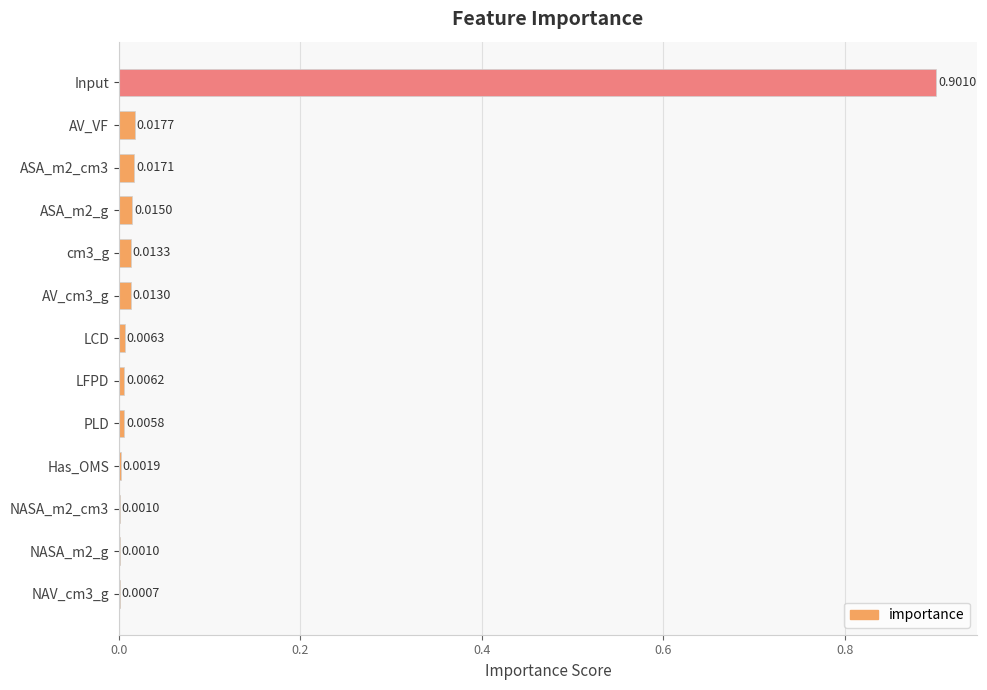

Which has a higher value, cm3_g or AV_VF?

AV_VF